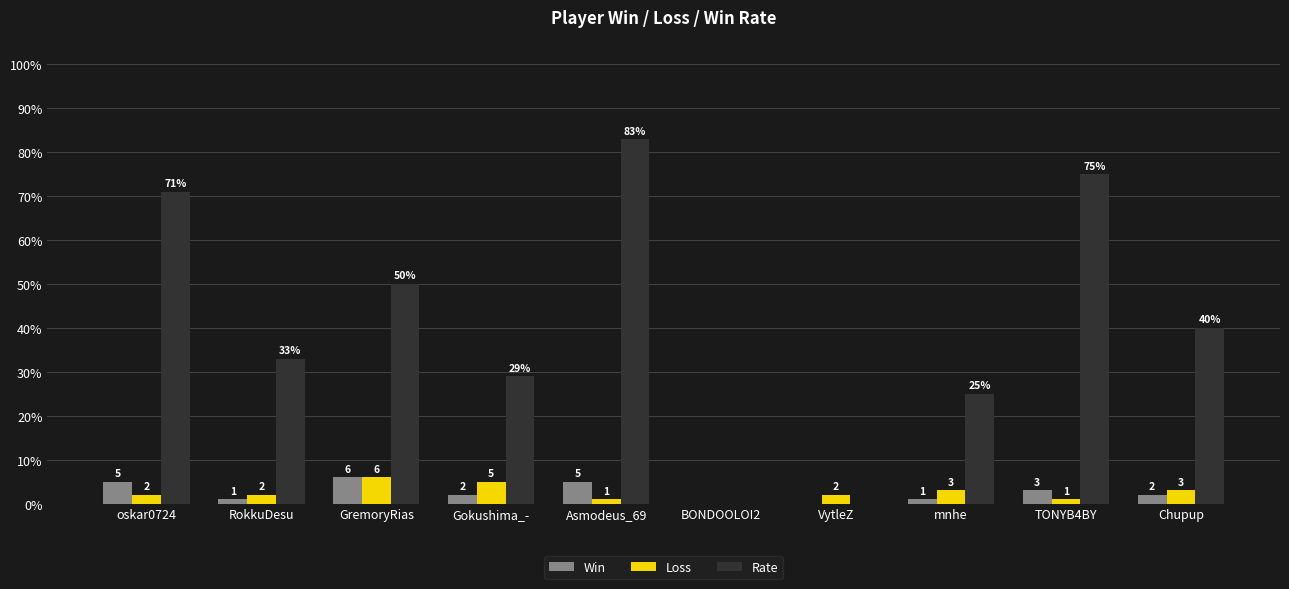

The value of Loss at BONDOOLOI2 is -4. True or false?

False